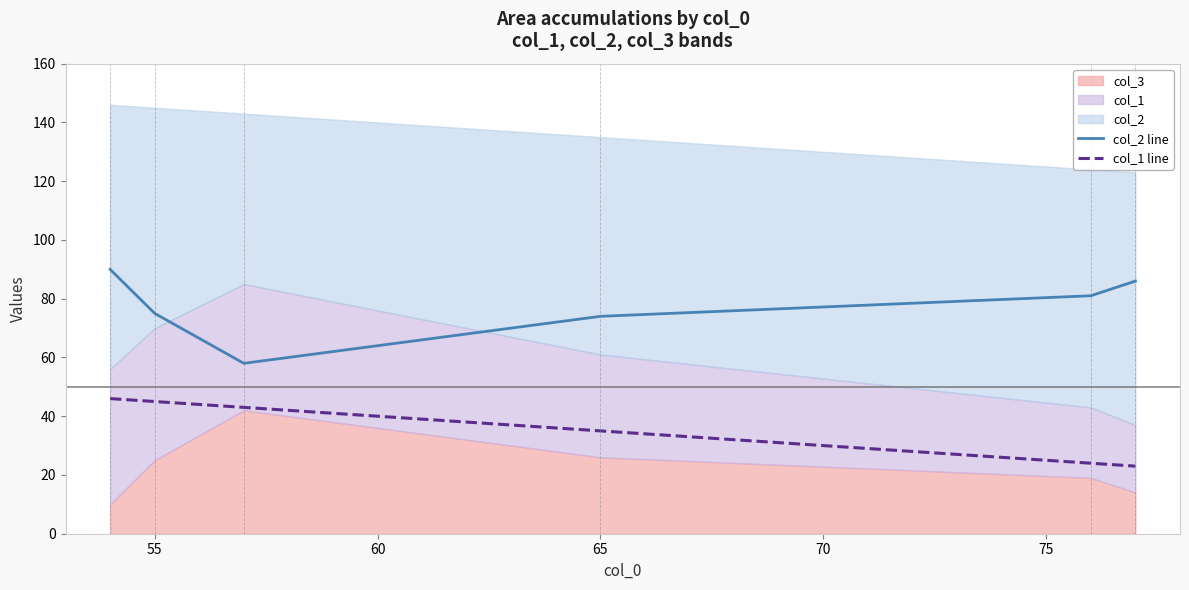

Is it true that col_1 line equals 45 at 55?

True